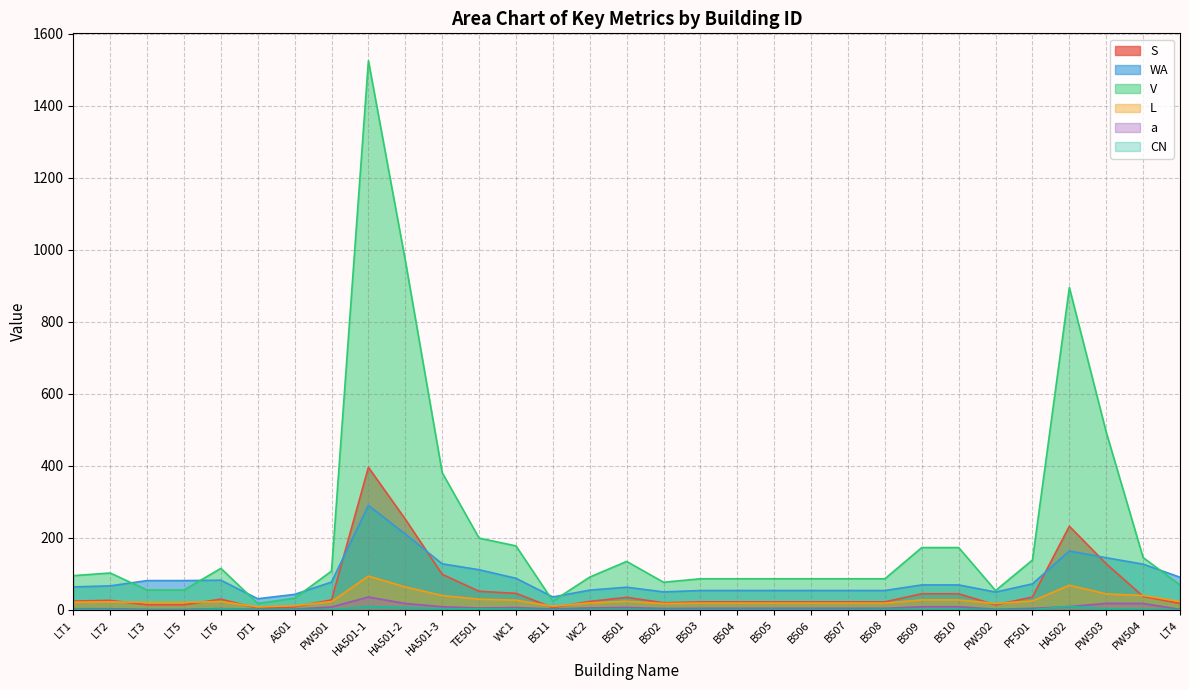

Which series has the largest total across all categories?

V